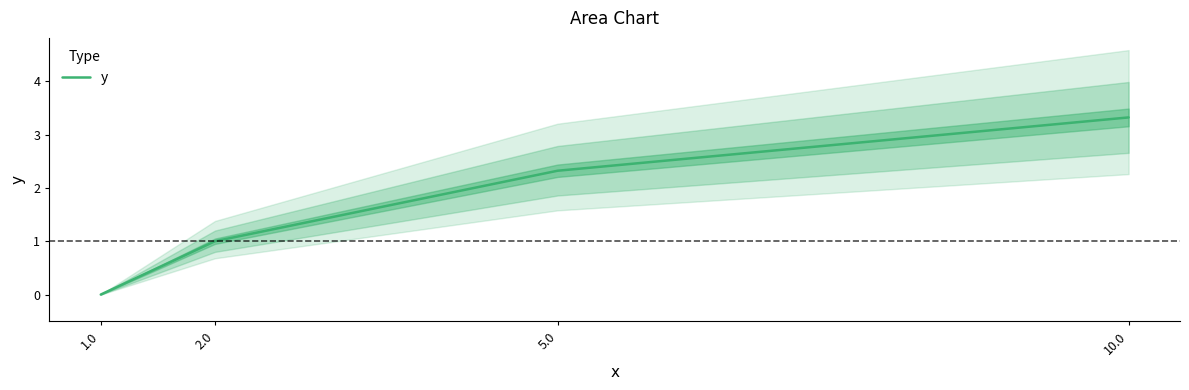

The value at 5.0 is 2.3. True or false?

True